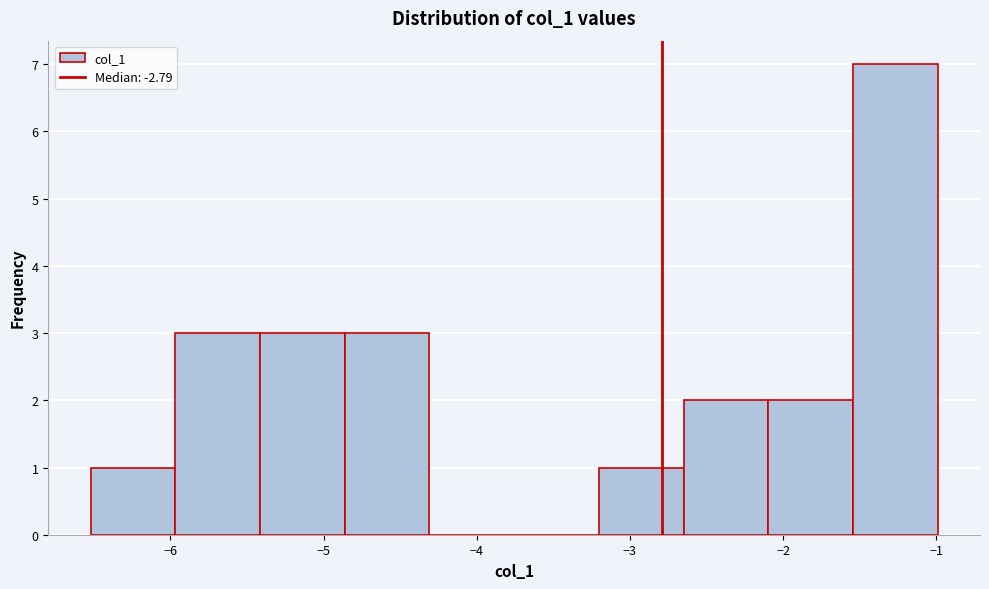

Reading left to right, transcribe this chart: for each bar, give the range it covers on the x-axis and its height. Neither the bar edges nor the heights are printed on the chart, so give them approximately, as read against the axes.

-6.5 to -6.0: 1
-6.0 to -5.4: 3
-5.4 to -4.9: 3
-4.9 to -4.3: 3
-4.3 to -3.8: 0
-3.8 to -3.2: 0
-3.2 to -2.6: 1
-2.6 to -2.1: 2
-2.1 to -1.5: 2
-1.5 to -1.0: 7